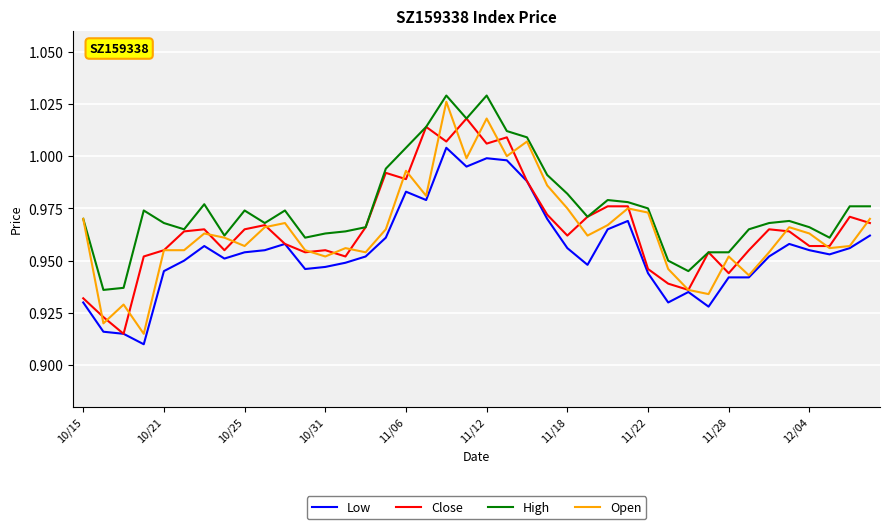

Which series has the largest total across all categories?

High